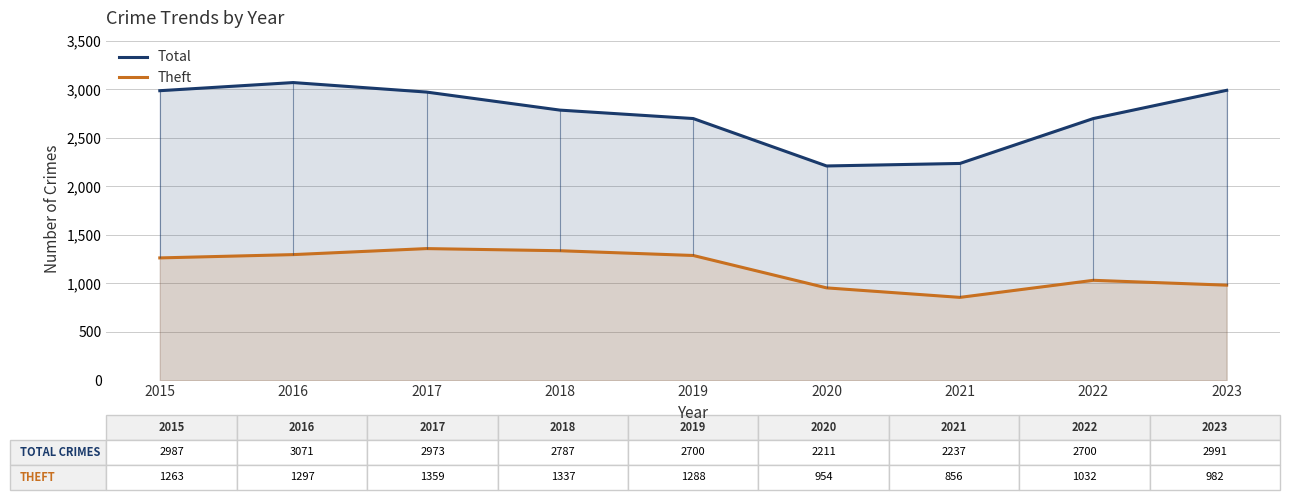

At which category does the chart reach its minimum across all series?

2021